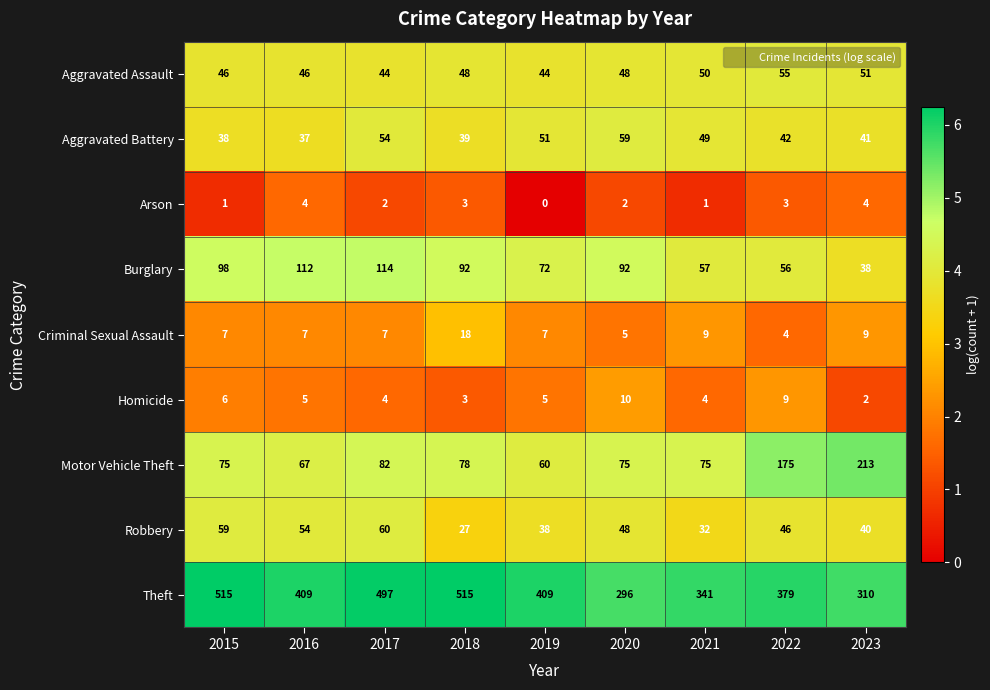

What is the maximum value shown in the chart?

515